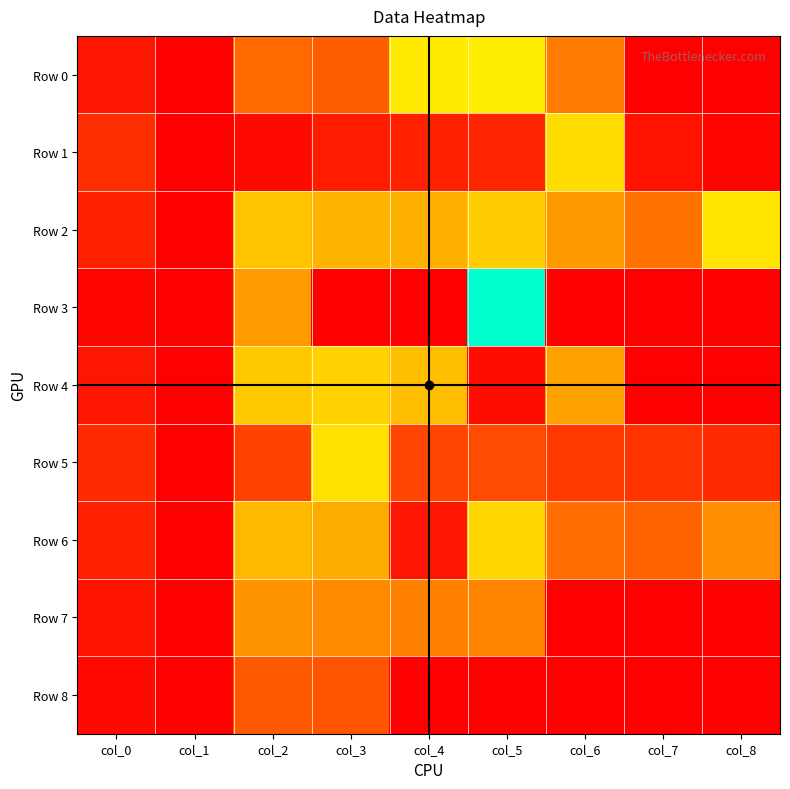

Count the number of data series in this chart.

9